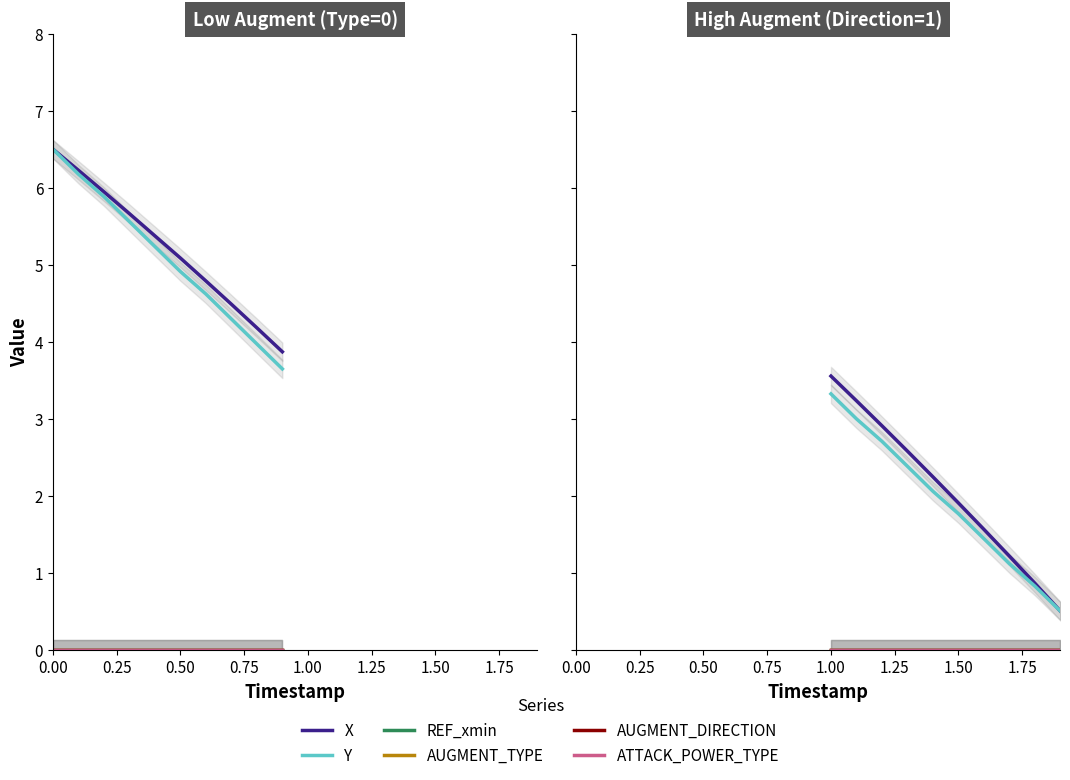

Rank the series at 0.75 from lowest to highest value.

REF_xmin, AUGMENT_TYPE, AUGMENT_DIRECTION, ATTACK_POWER_TYPE, Y, X